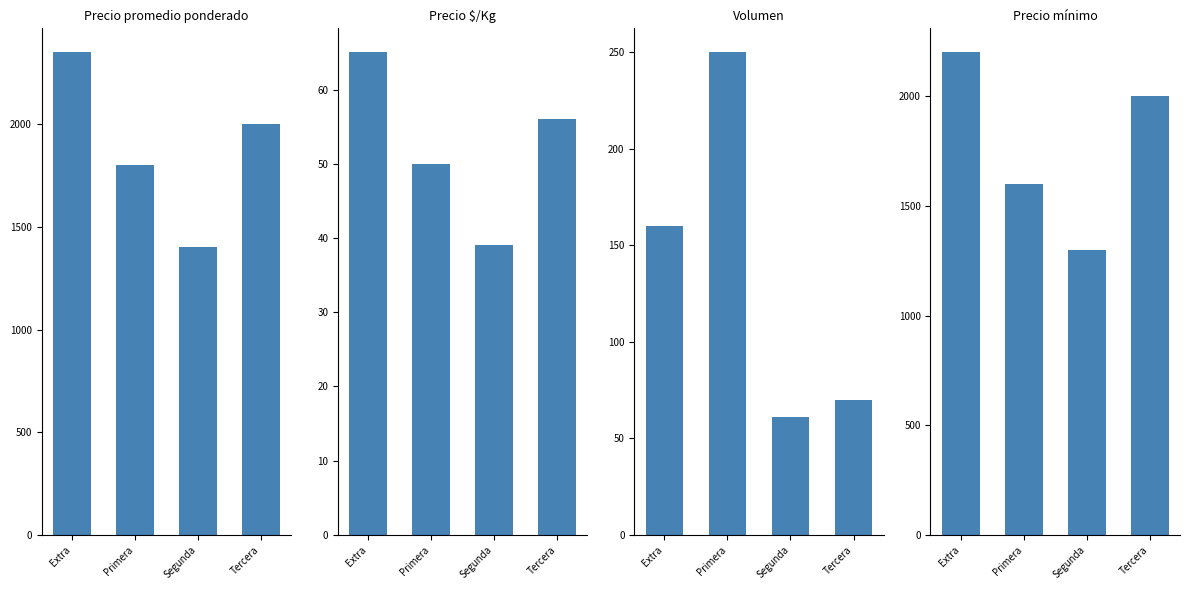

What is the total value across all series at Tercera?

4126